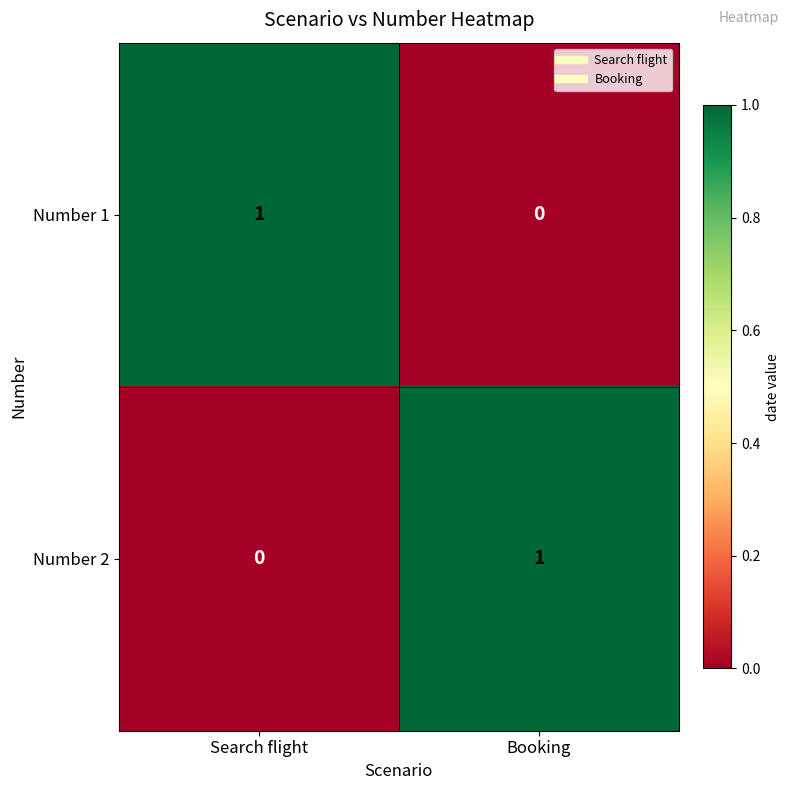

Reading left to right, list all the values displayed in this chart.

Number 1: 1	0
Number 2: 0	1